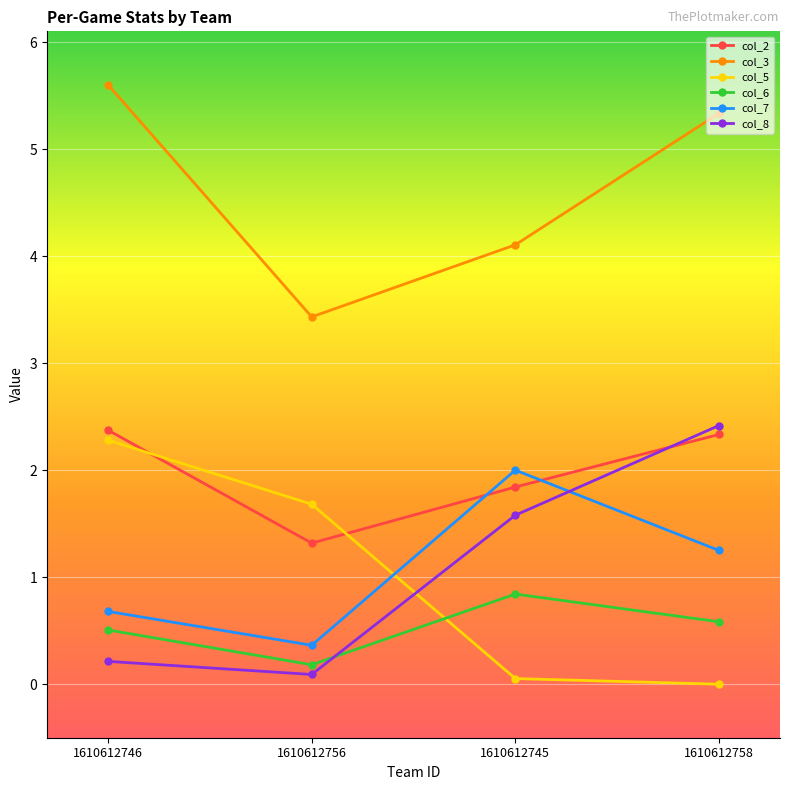

True or false: col_2 and col_6 intersect in this chart.

False